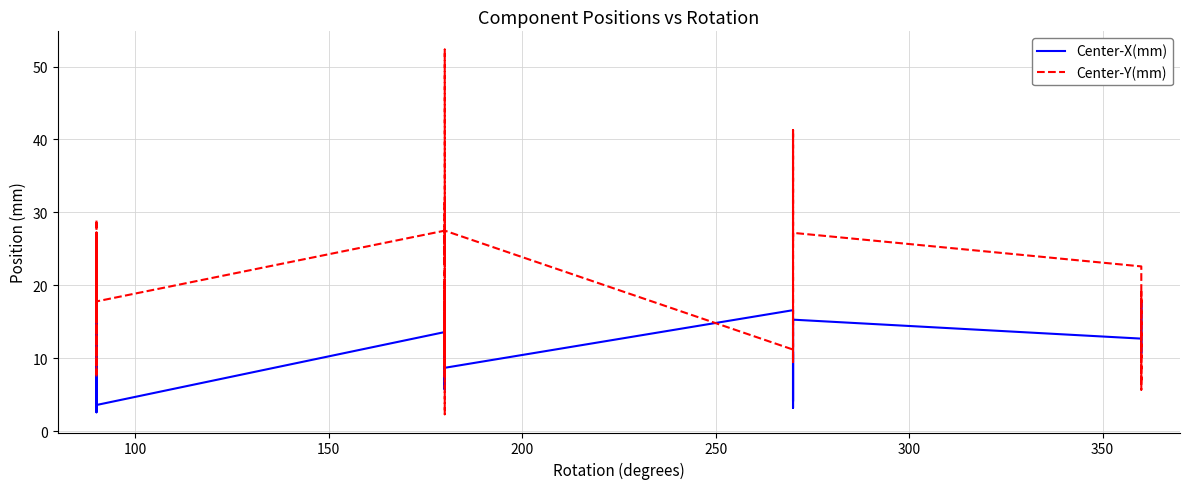

Is it true that Center-Y(mm) equals 14.7 at 28?

False